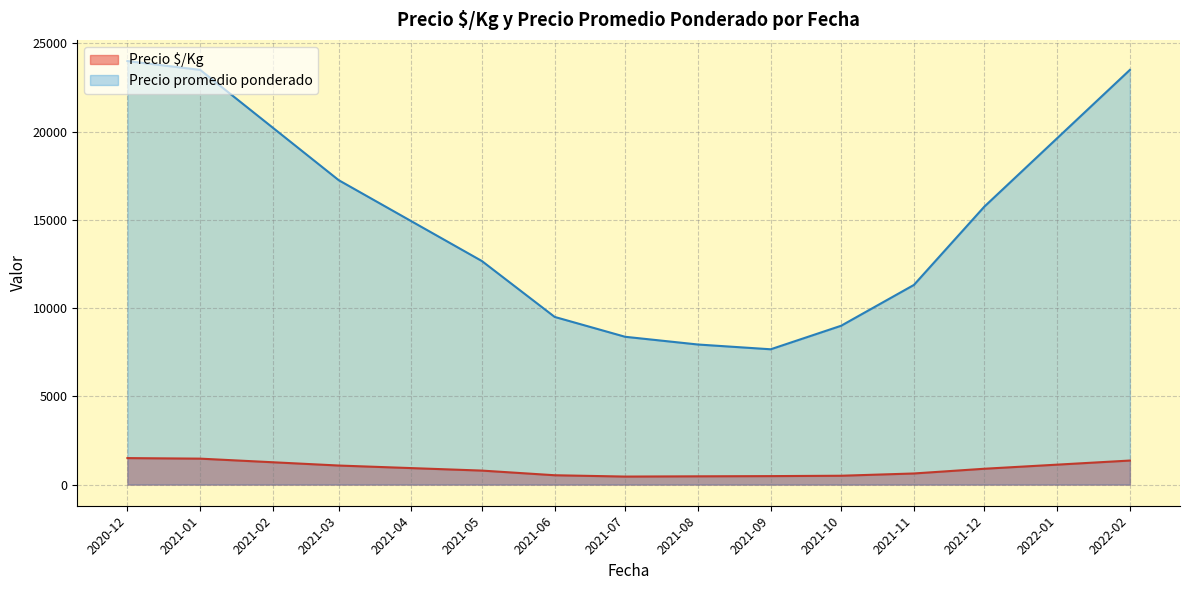

At how many categories does at least one series exceed 17041?

4